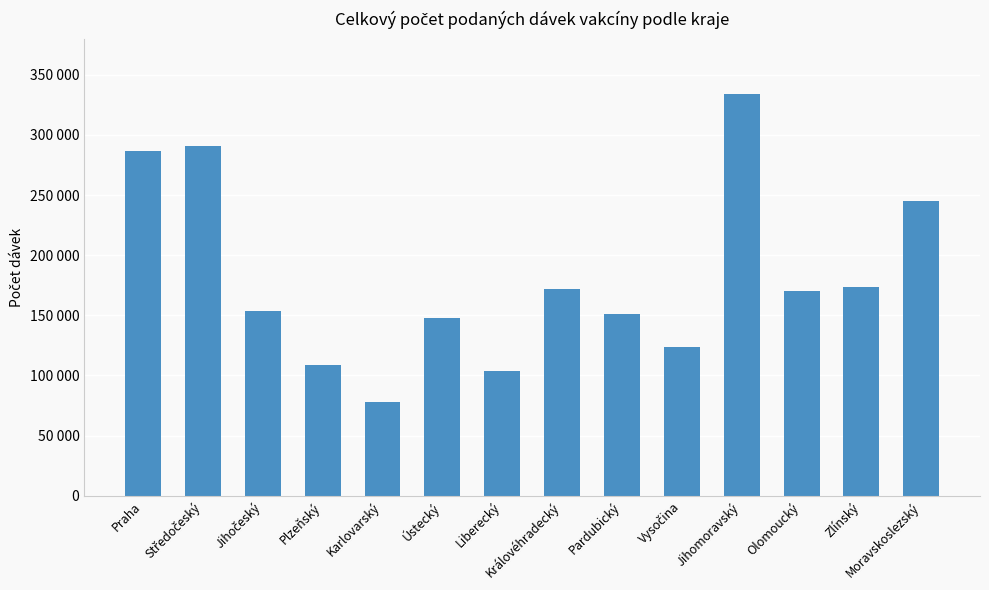

Does the chart contain any negative values?

No